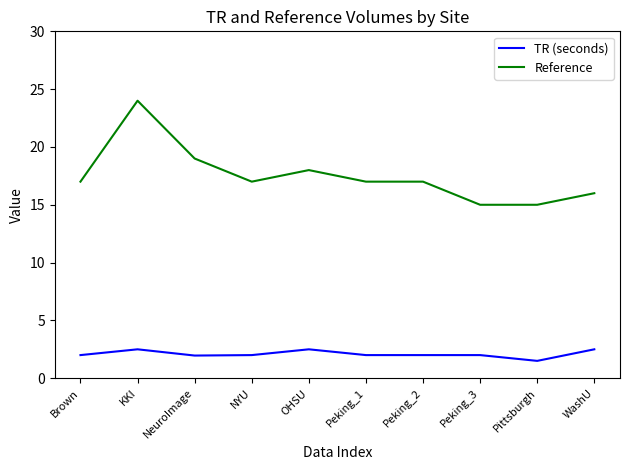

The TR (seconds) series shows 2.0 at Peking_3. True or false?

True